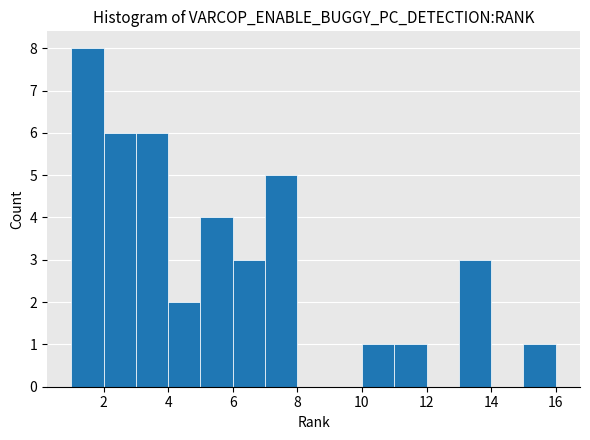

Reading left to right, list every bar in this chart as the range it spans on the x-axis followed by its height. The values are not printed on the chart, so give them approximately, as read against the axis.

1 to 2: 8
2 to 3: 6
3 to 4: 6
4 to 5: 2
5 to 6: 4
6 to 7: 3
7 to 8: 5
8 to 9: 0
9 to 10: 0
10 to 11: 1
11 to 12: 1
12 to 13: 0
13 to 14: 3
14 to 15: 0
15 to 16: 1